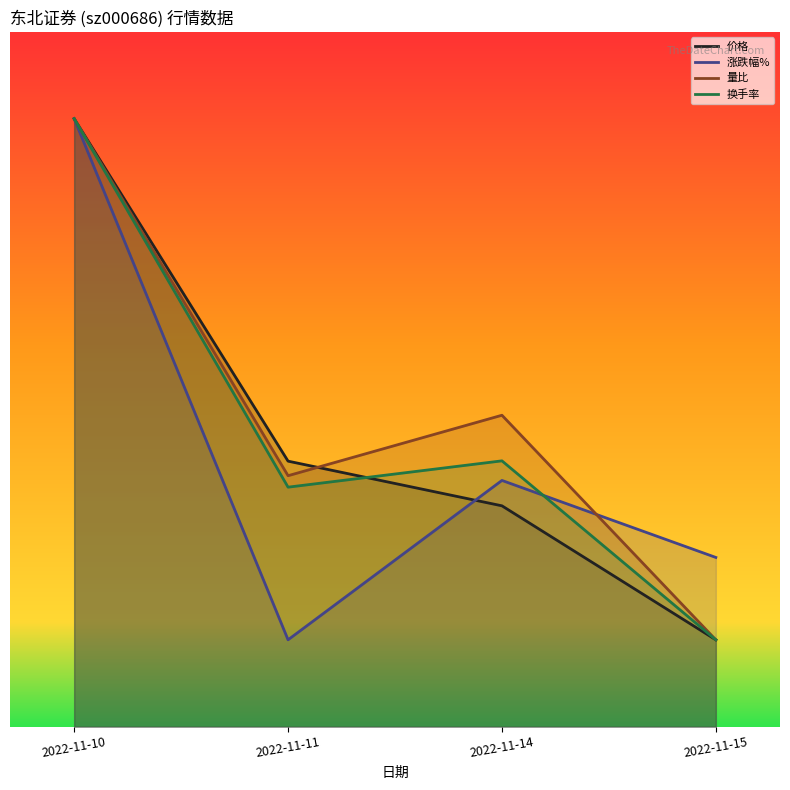

At which label does 涨跌幅% first exceed 1?

2022-11-10